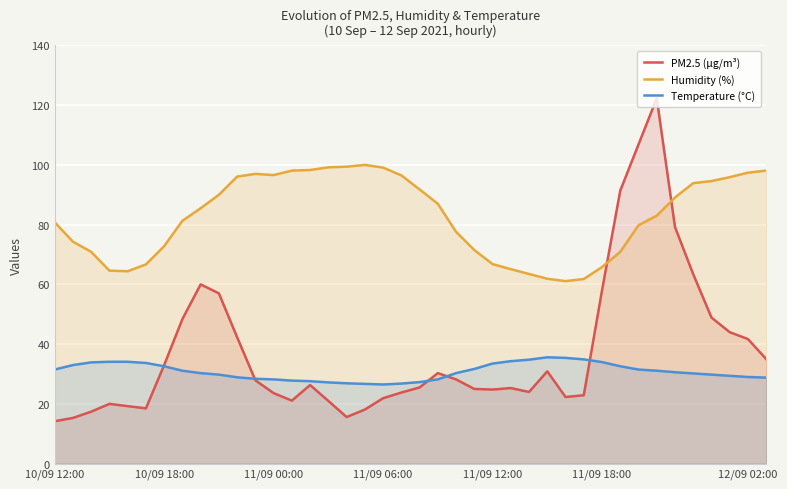

Which series has the largest range (max minus min)?

PM2.5 (µg/m³)